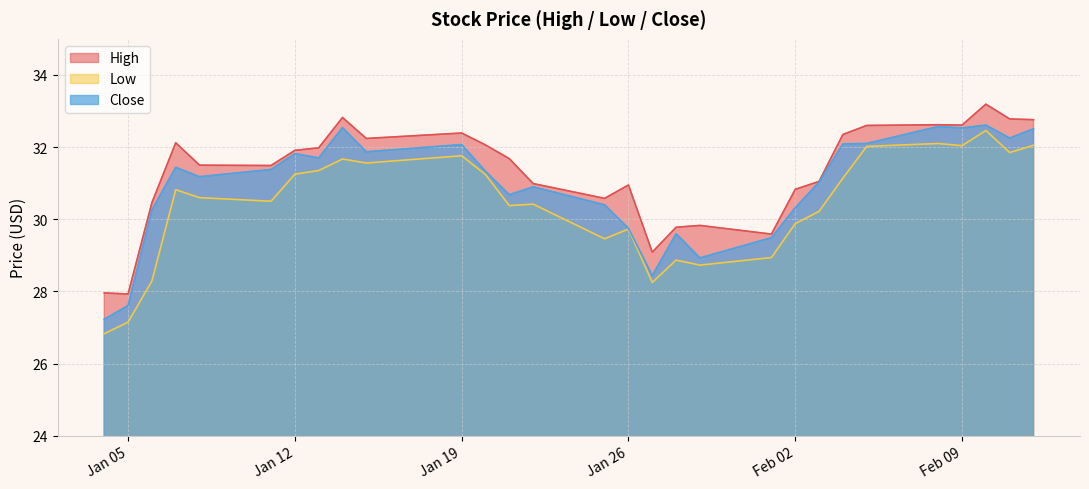

What is the minimum value shown in the chart?

26.8